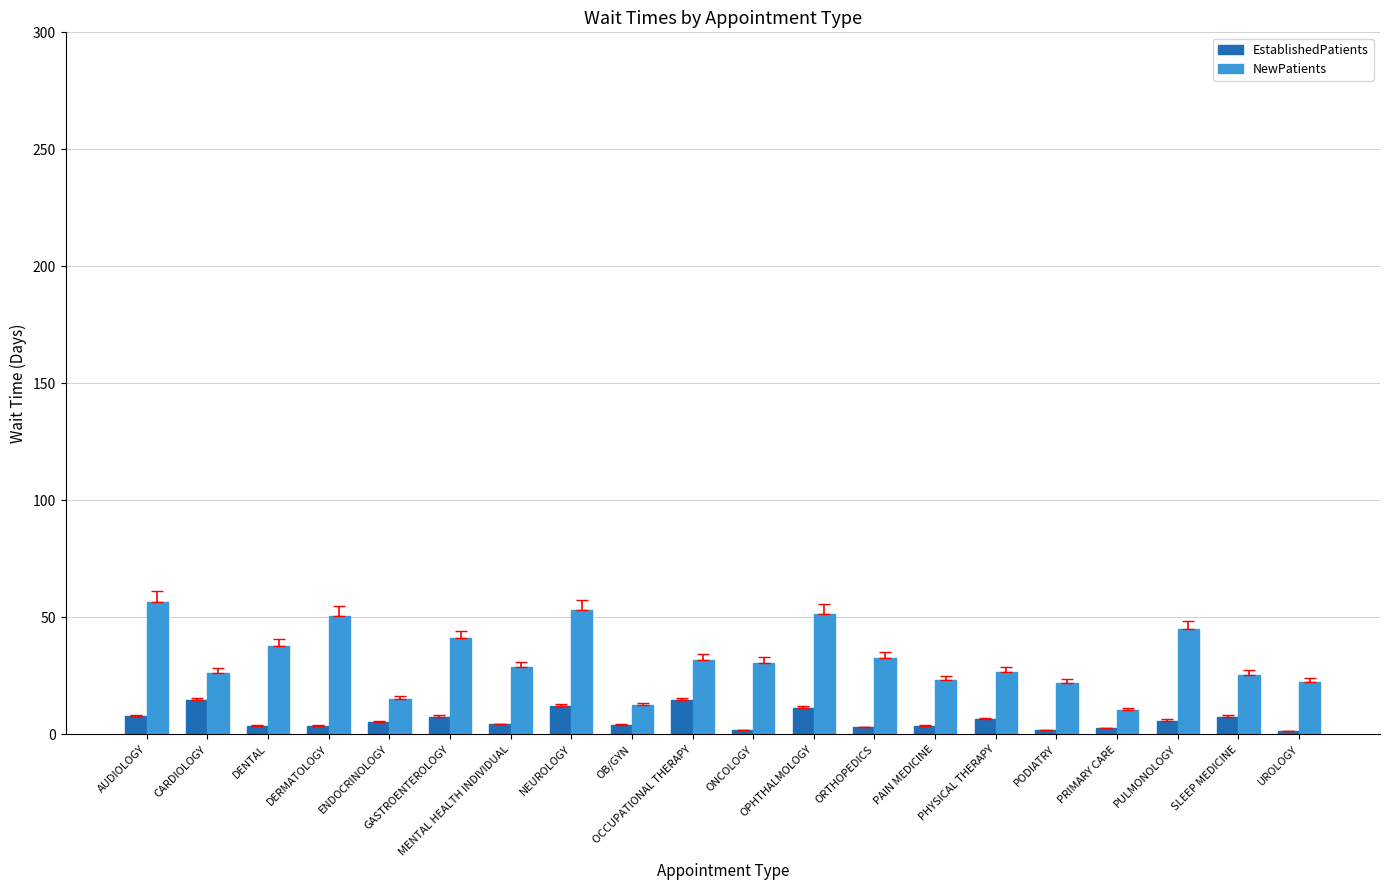

What is the highest value of the EstablishedPatients series?

14.6